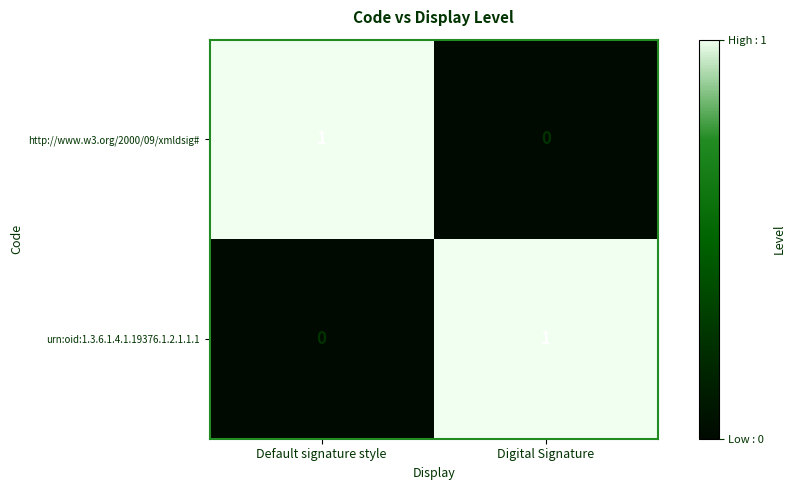

How many values in urn:oid:1.3.6.1.4.1.19376.1.2.1.1.1 are above zero?

1